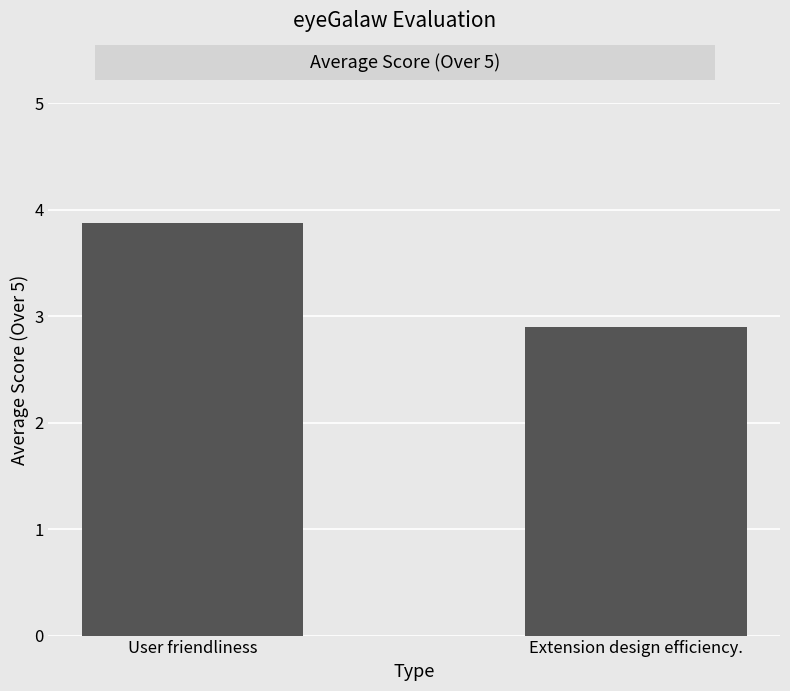

At which label is the value closest to 3?

Extension design efficiency.